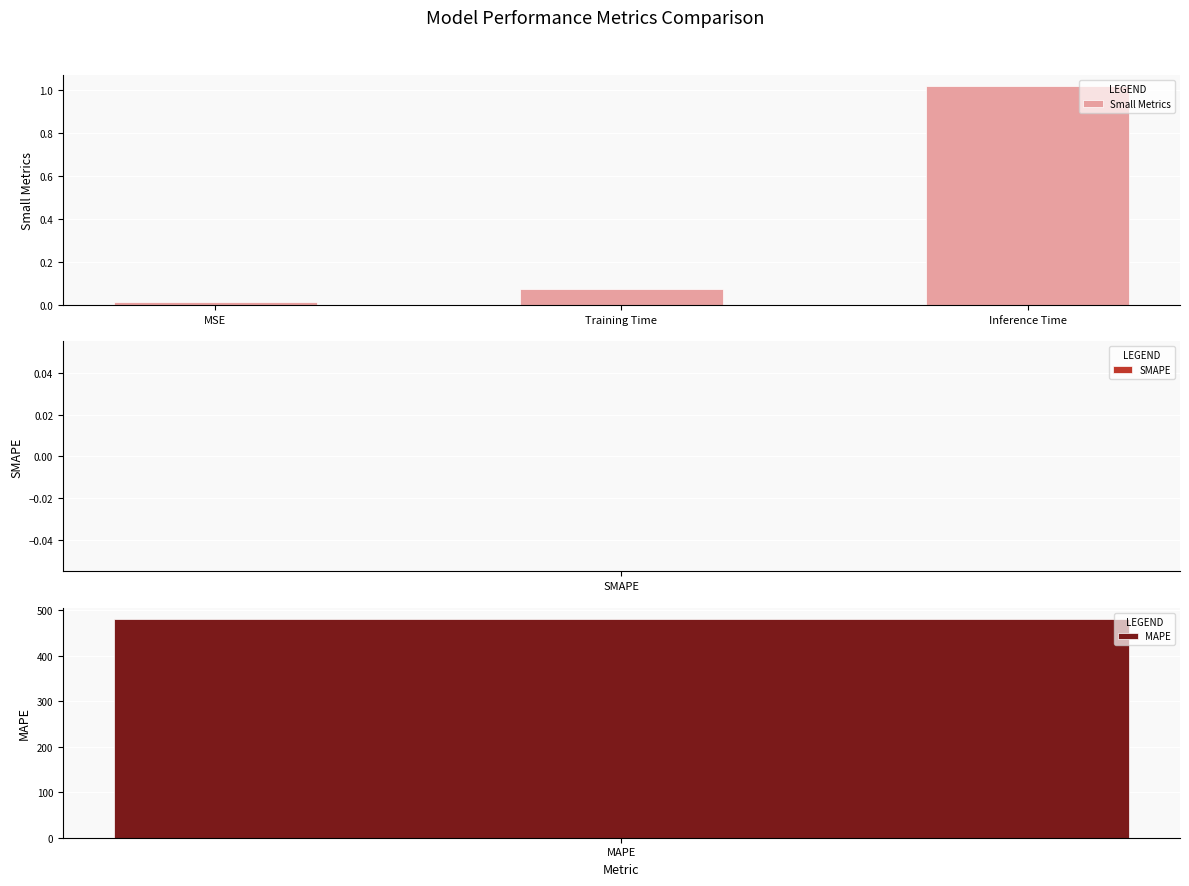

True or false: the data shows 0.0 at MSE.

False